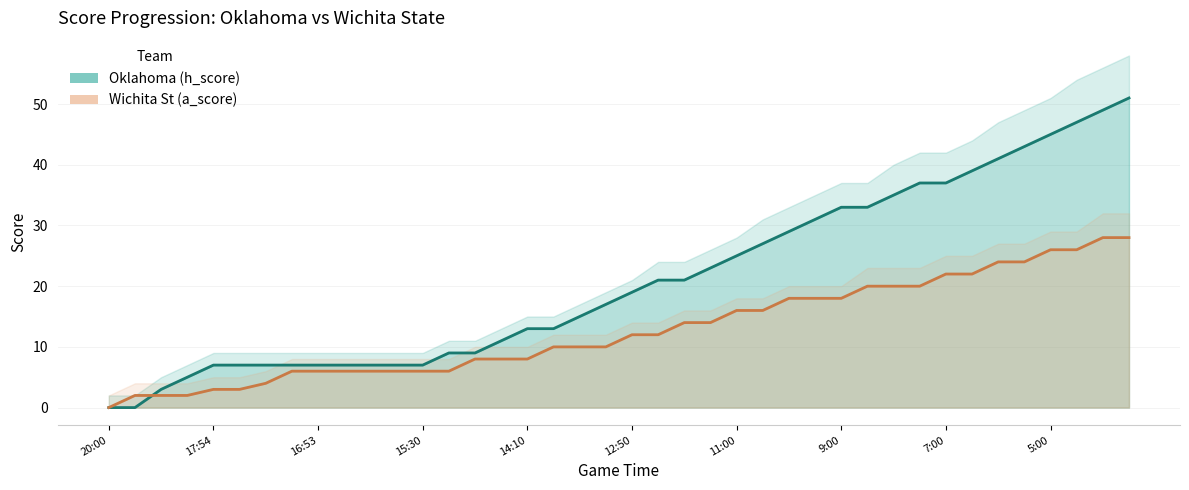

At which label does Wichita St (a_score) reach its minimum?

20:00